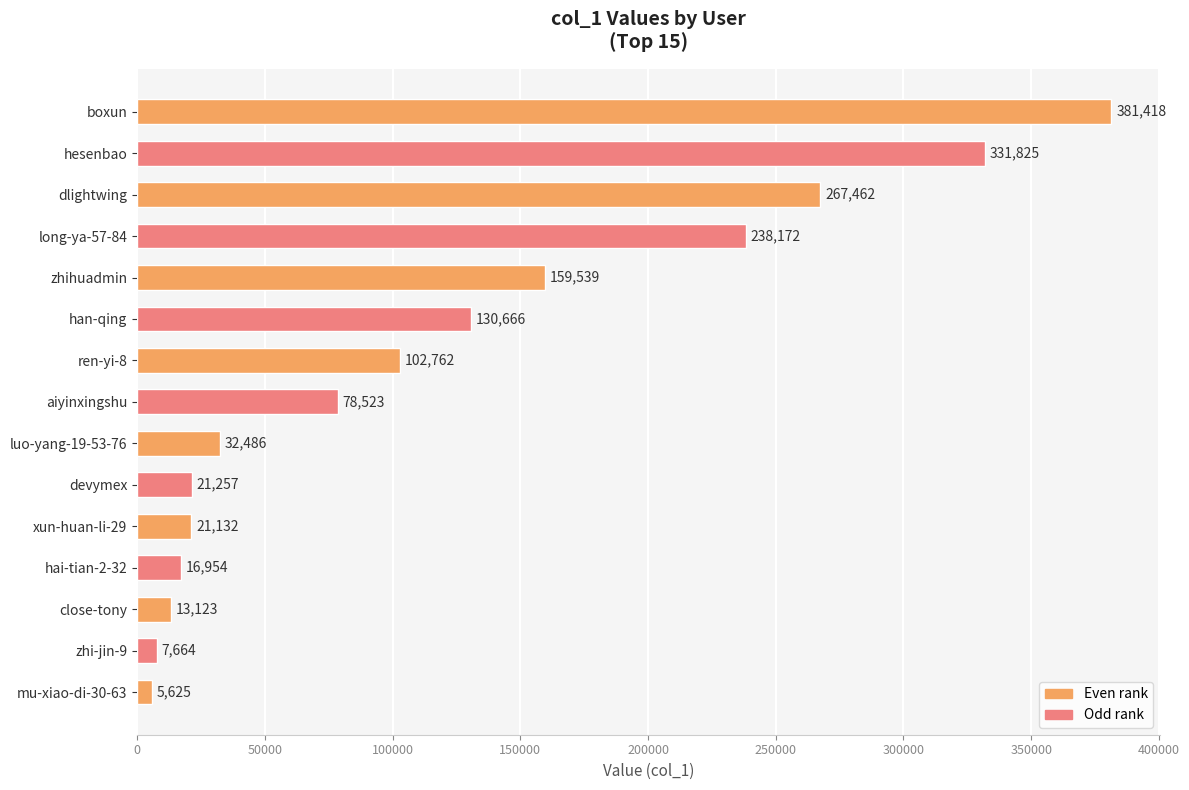

What is the maximum value shown in the chart?

381418